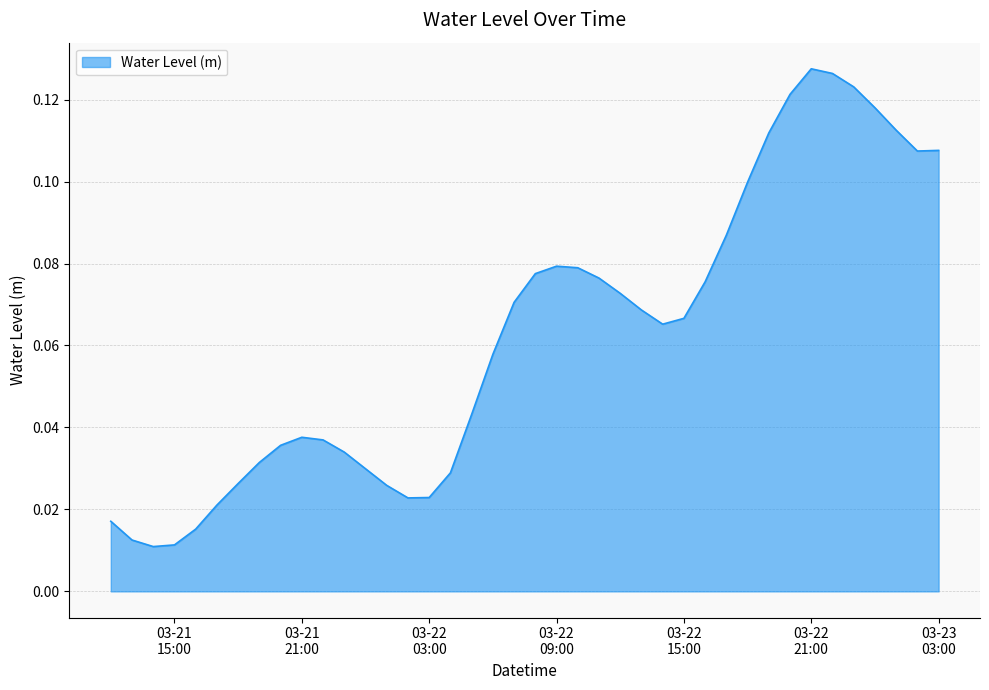

Does the chart have visible grid lines?

Yes